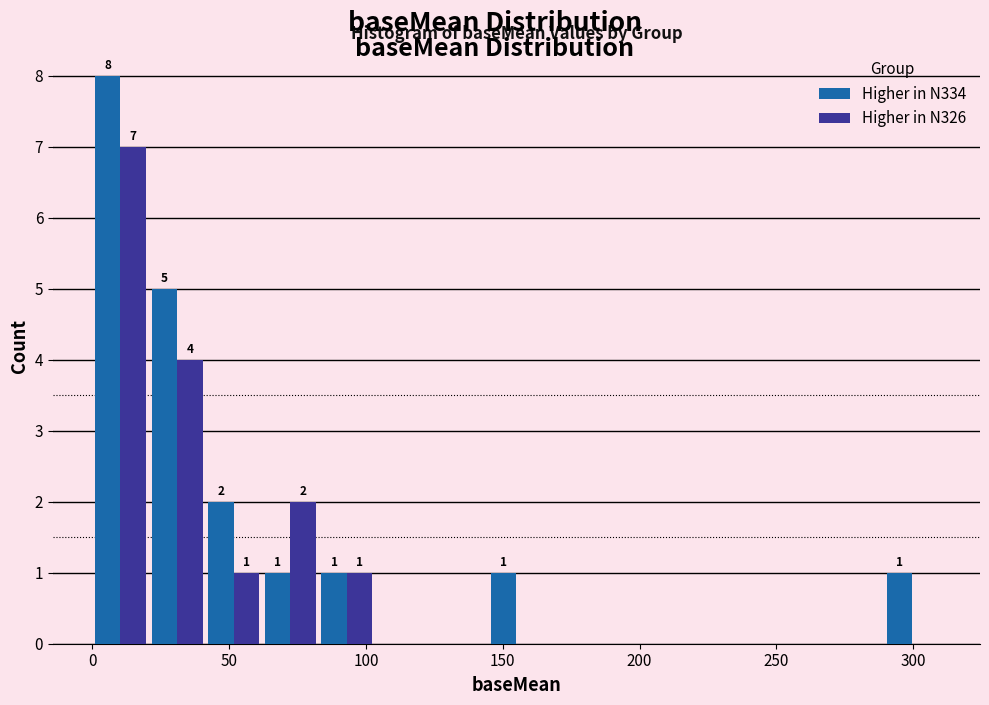

In the Higher in N334 series, which range on the x-axis has the tallest bar?

0 to 20